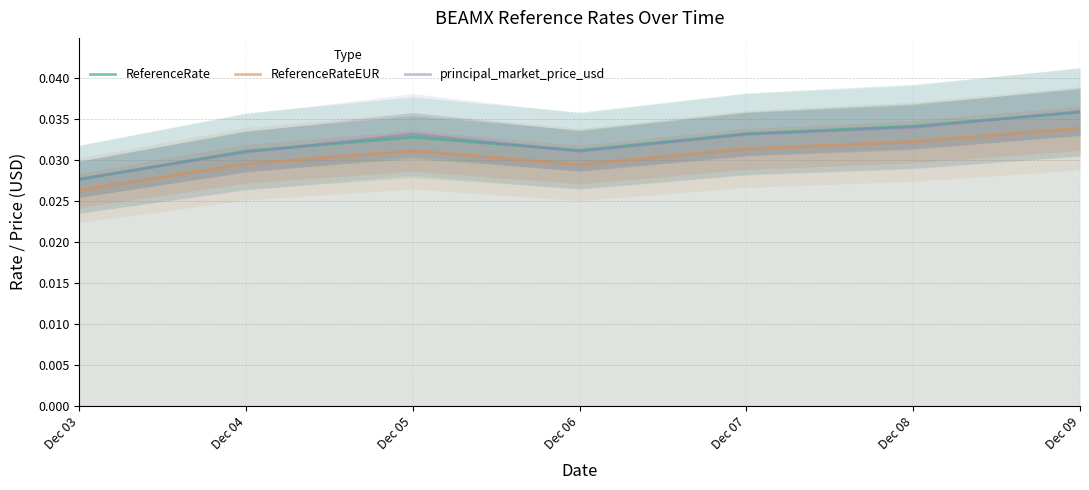

Between which two adjacent categories do ReferenceRate and principal_market_price_usd first intersect?

Dec 03 and Dec 04